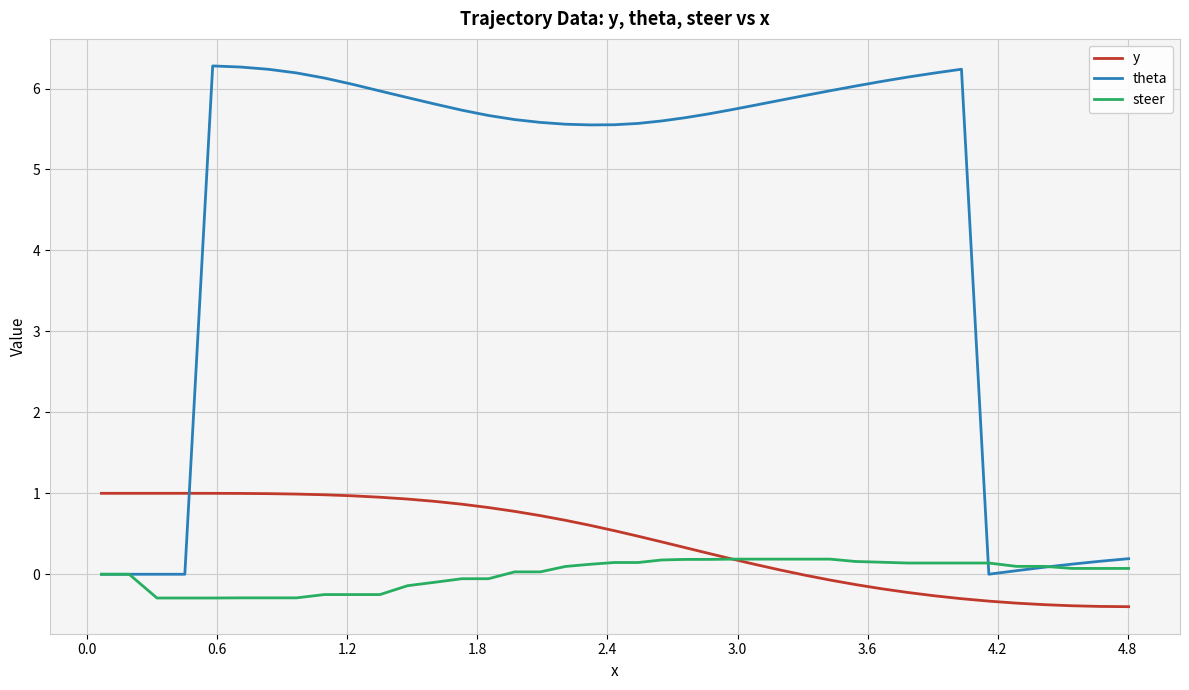

What is the minimum value for steer?

-0.3